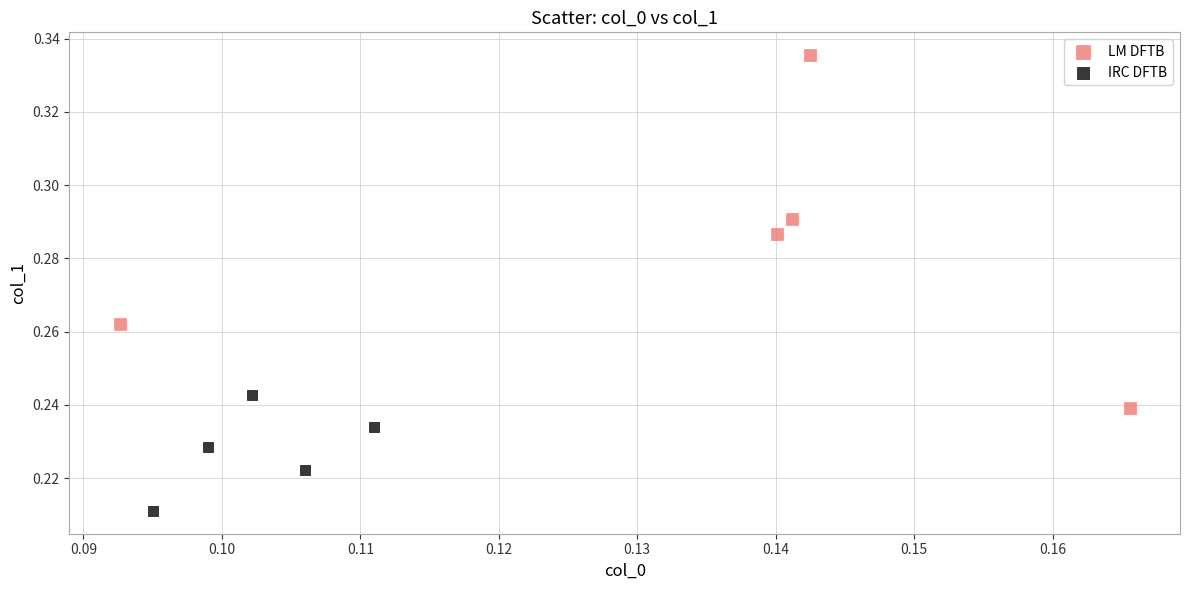

Which series has the largest Y range (max minus min)?

LM DFTB